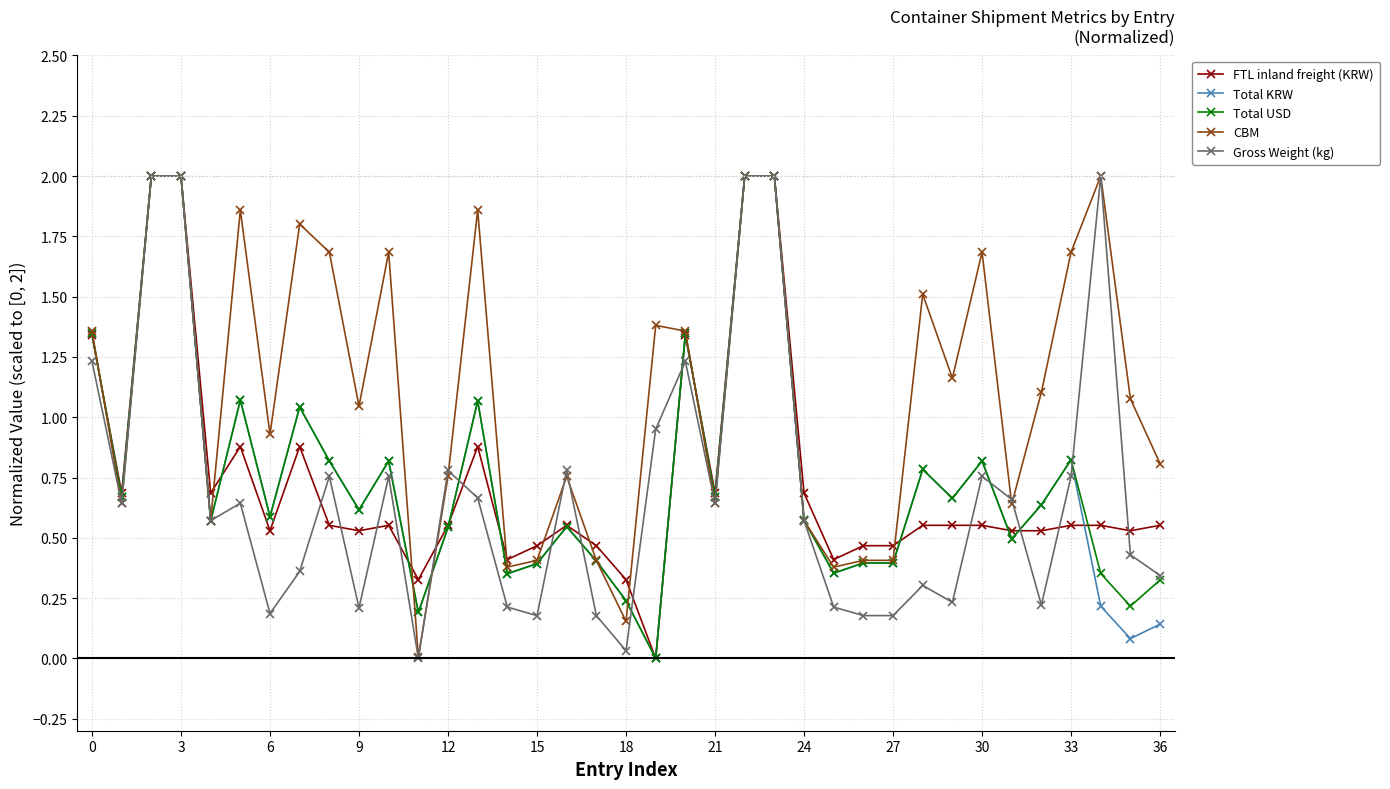

True or false: Total USD has more than 0 points higher than both neighbors.

True